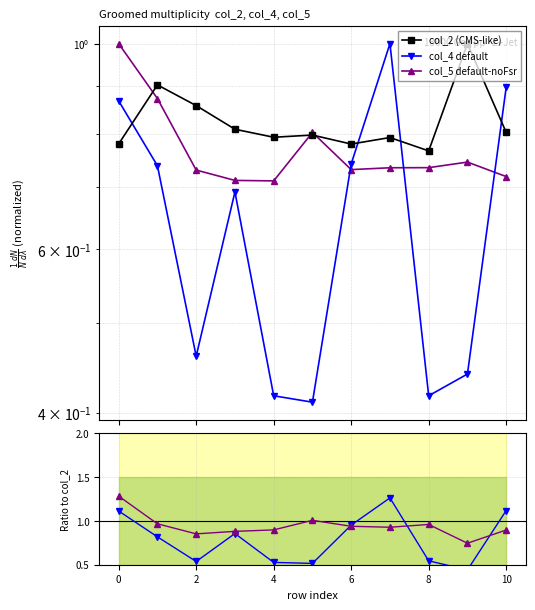

What is the difference between the highest and lowest values at 0?

0.2